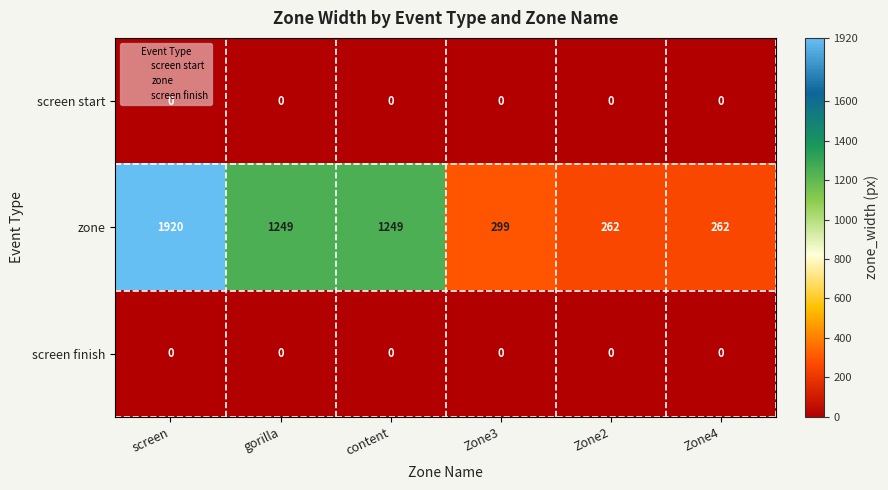

Which series has the largest range (max minus min)?

zone